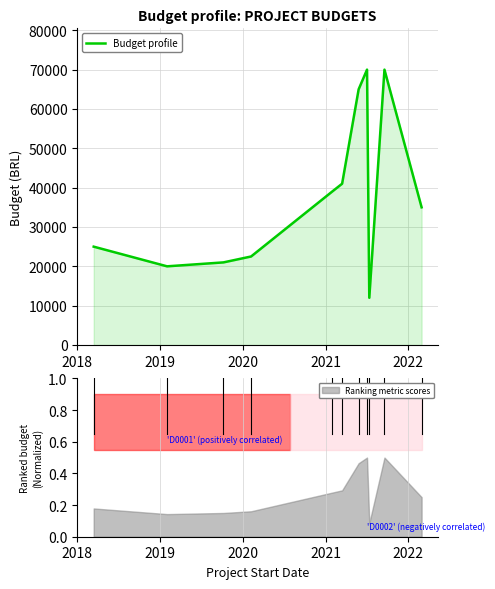

What is the maximum value for Budget profile?

70000